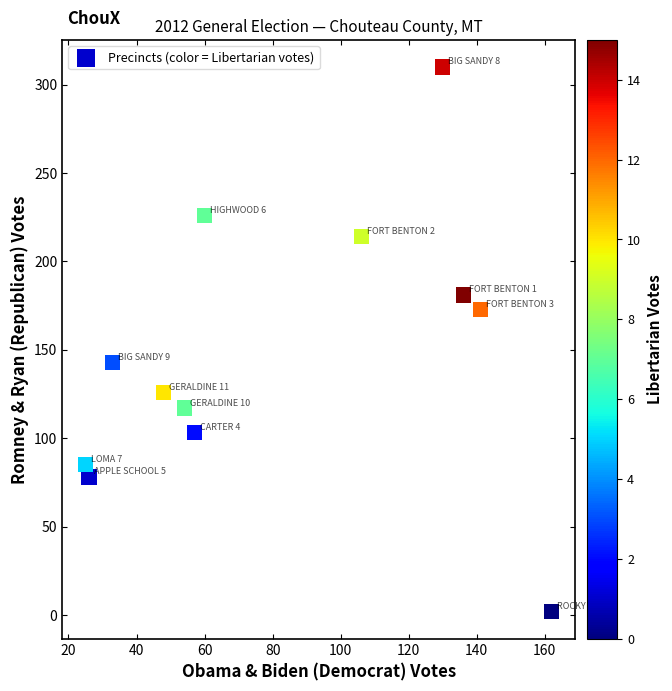

What Y value in the scatter plot is closest to 156?

143